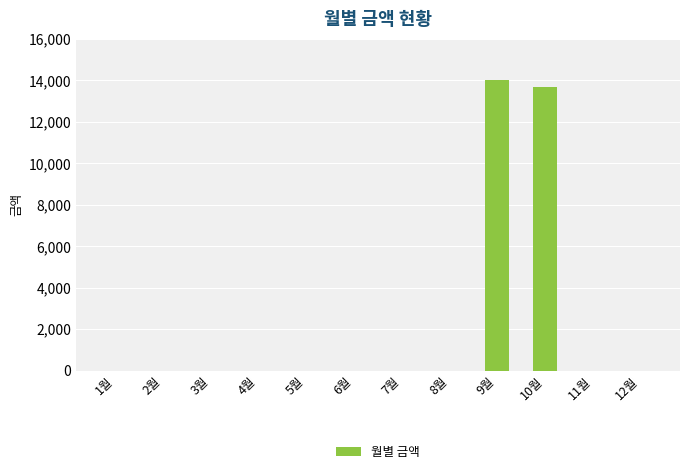

How many series are shown in this chart?

1